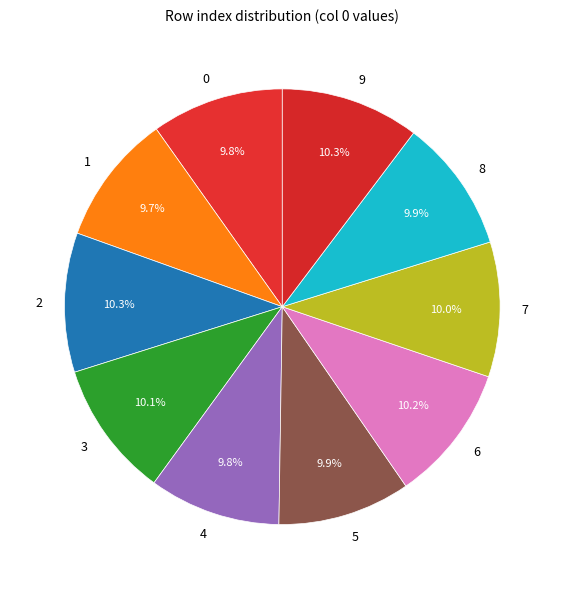

The 7 slice represents 10% of the pie. True or false?

True